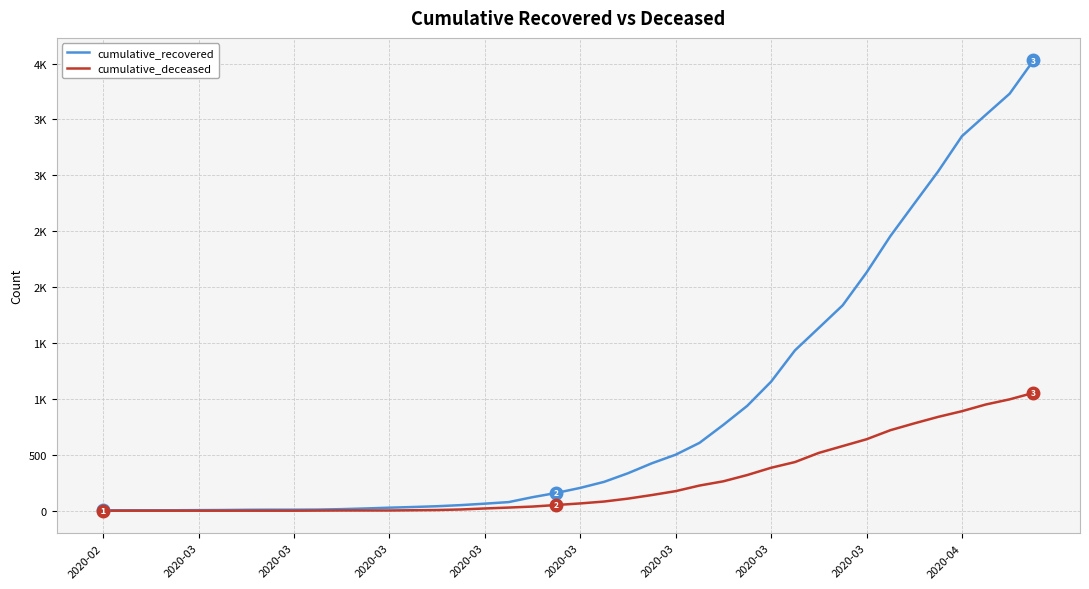

What is the average value of the cumulative_deceased series?

258